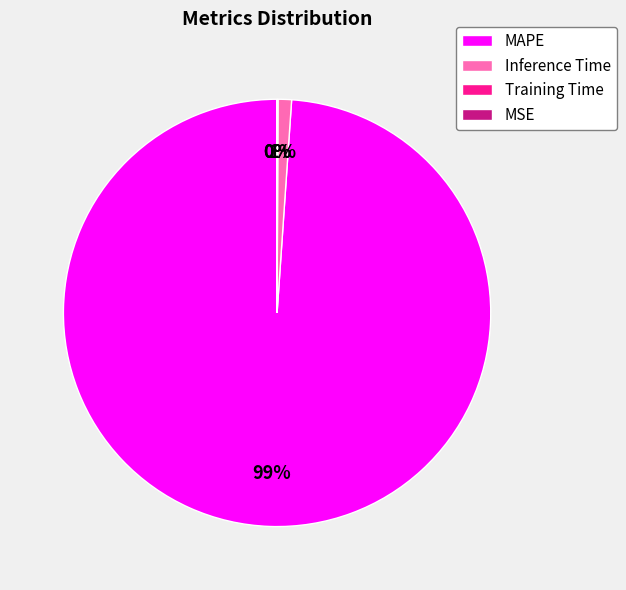

Is there a majority slice in this chart?

Yes